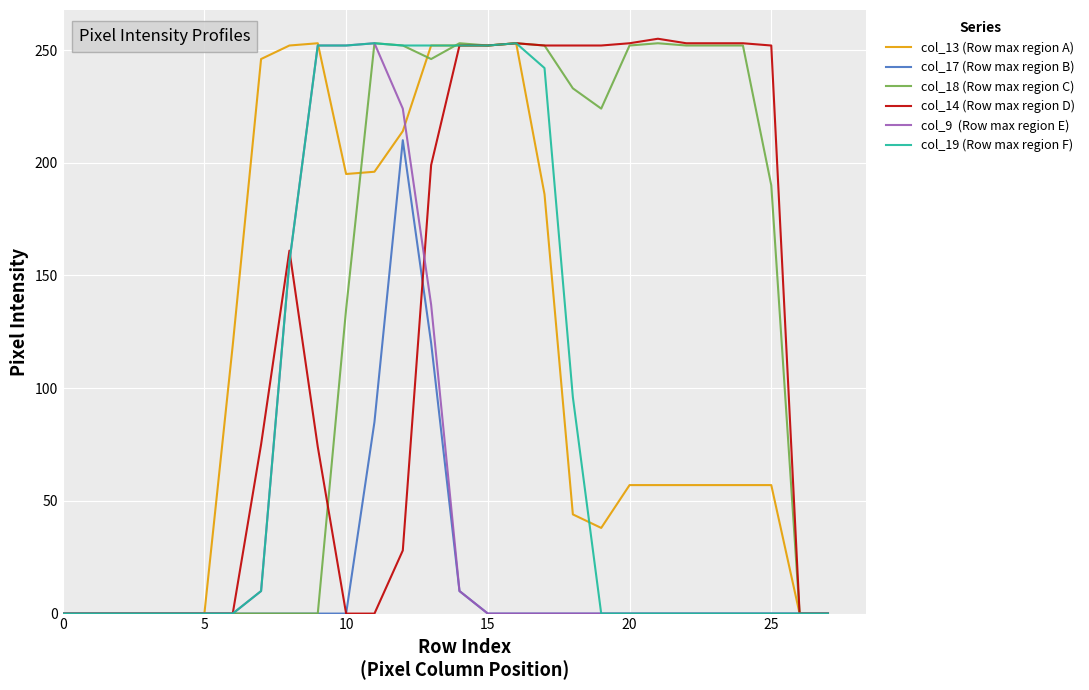

What is the greatest value displayed?

255